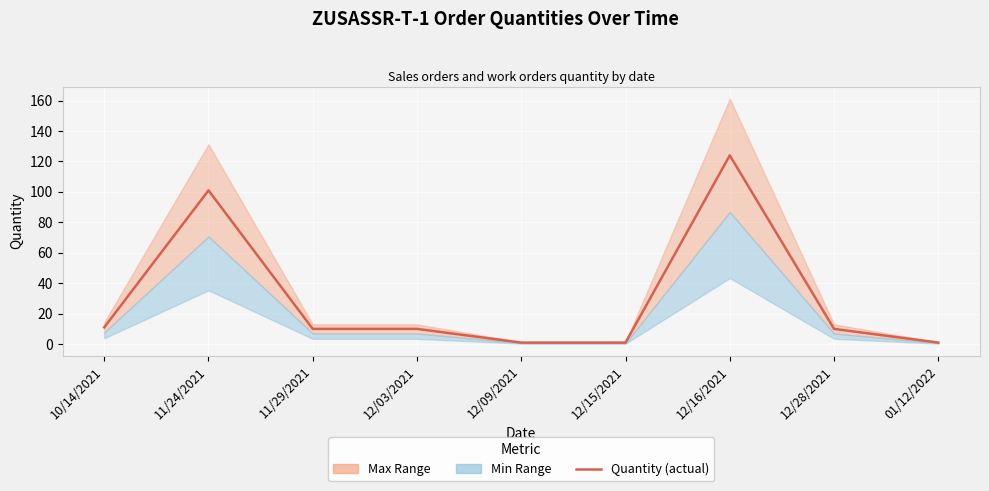

Which category has the lowest value across all series?

12/09/2021